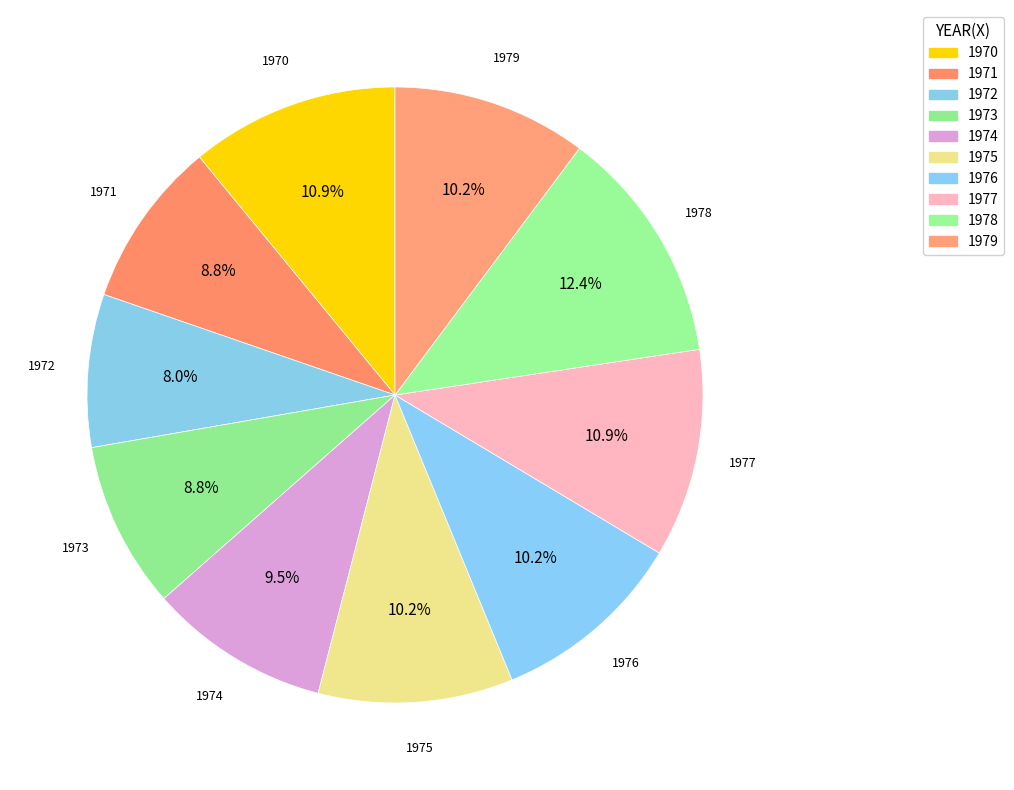

Which category has the smallest portion of the pie?

1972